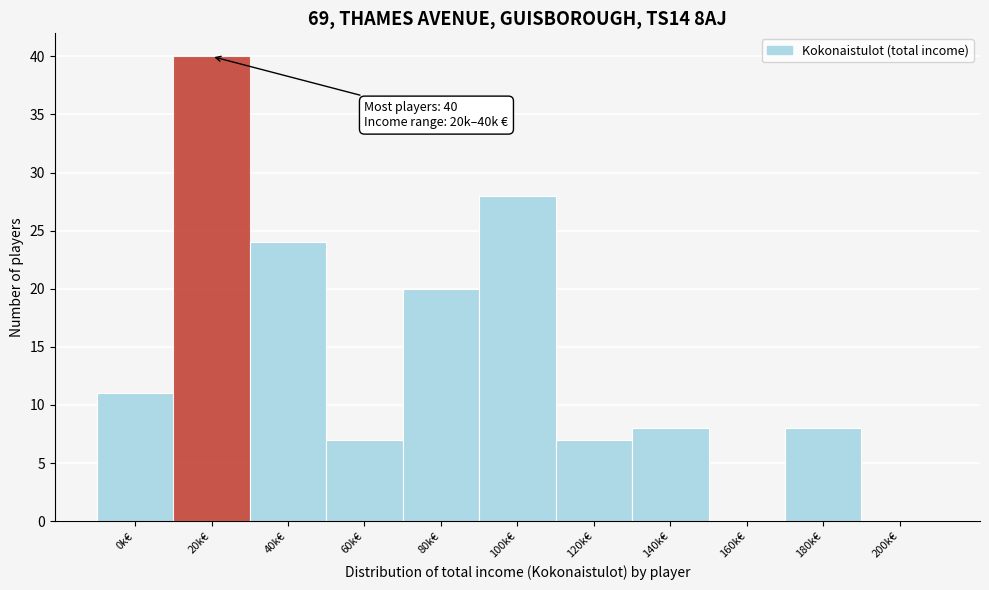

Reading right to left, extract all data points from this chart.

200k€=0	180k€=8	160k€=0	140k€=8	120k€=7	100k€=28	80k€=20	60k€=7	40k€=24	20k€=40	0k€=11